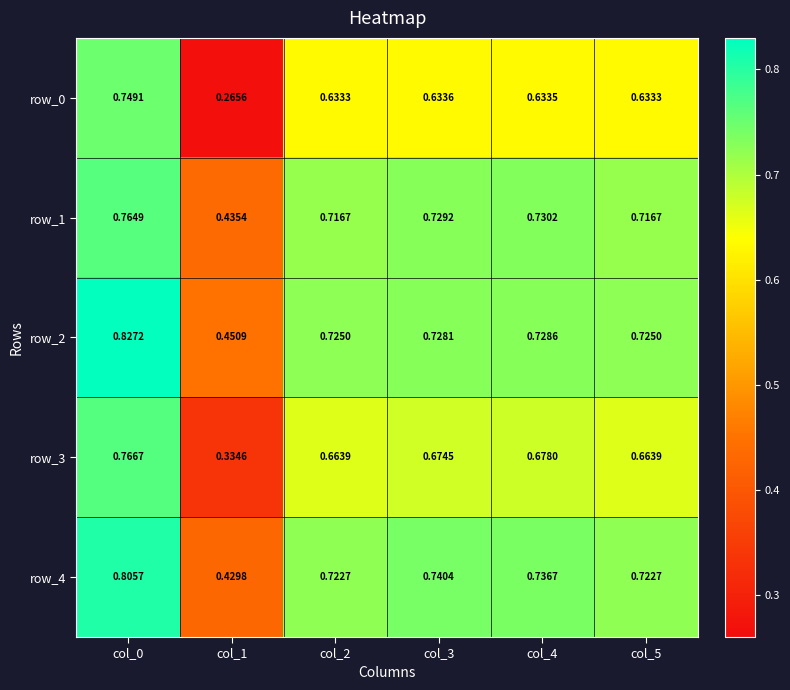

Is the value of row_4 at col_3 greater than the value of row_0 at col_1?

Yes